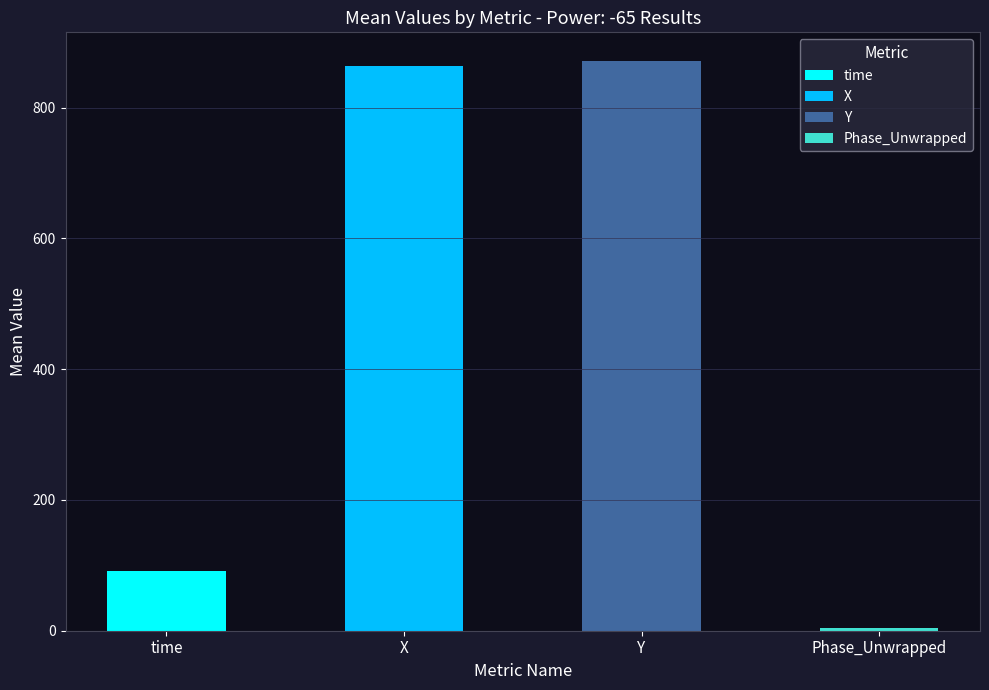

What is the approximate value of X at 8?

862.9